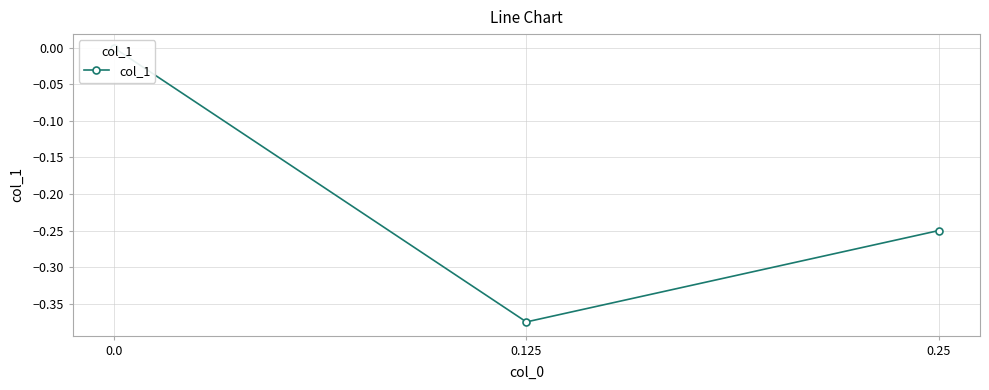

List the labels in order of value, smallest first.

0.125, 0.25, 0.0